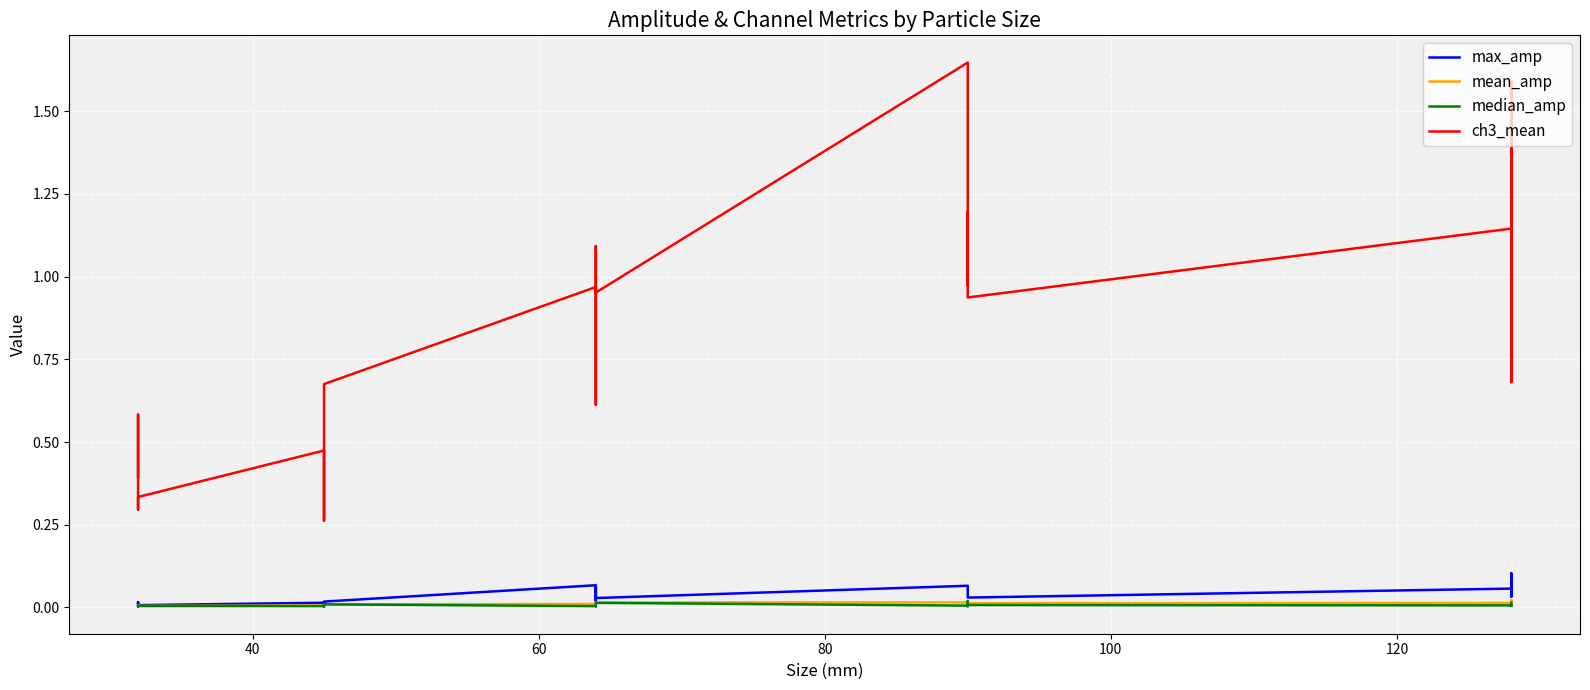

How many lines are shown in the chart?

4